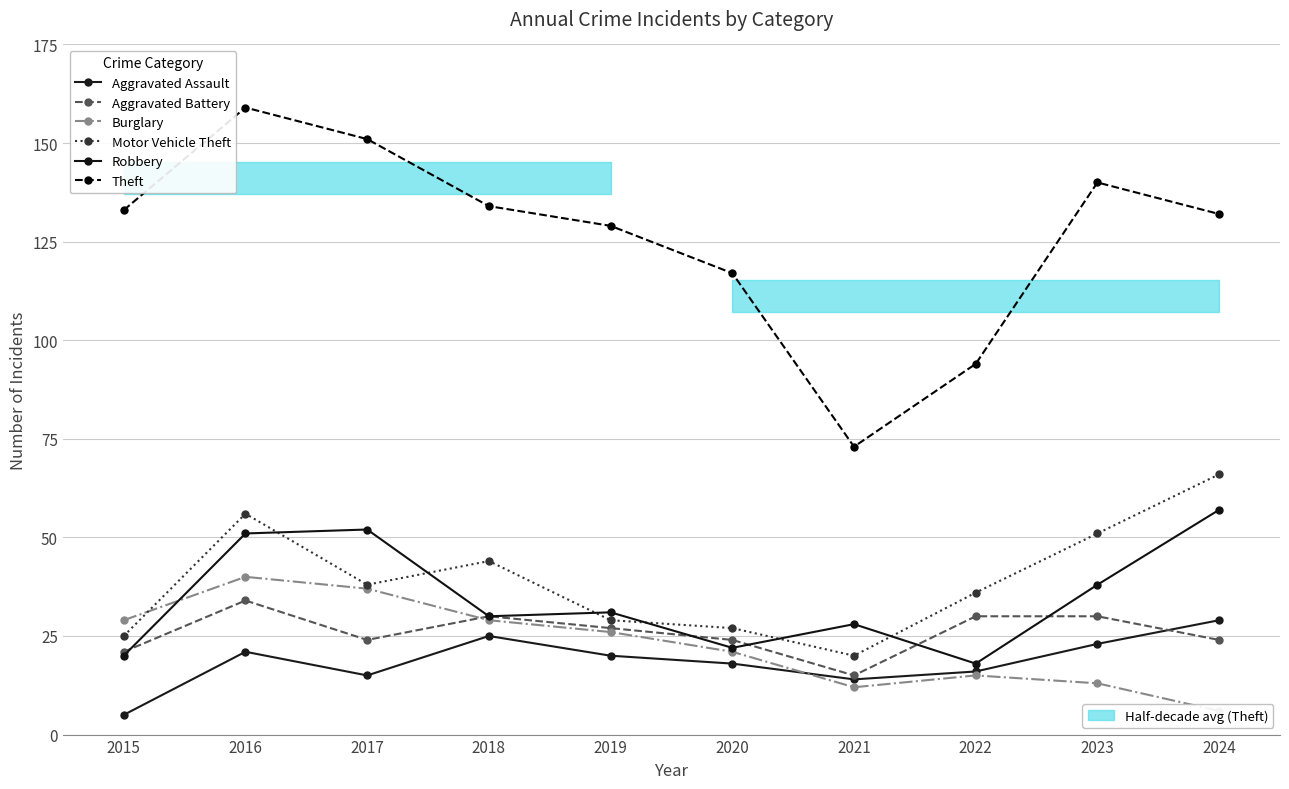

Is it true that Robbery equals 20 at 2015?

True